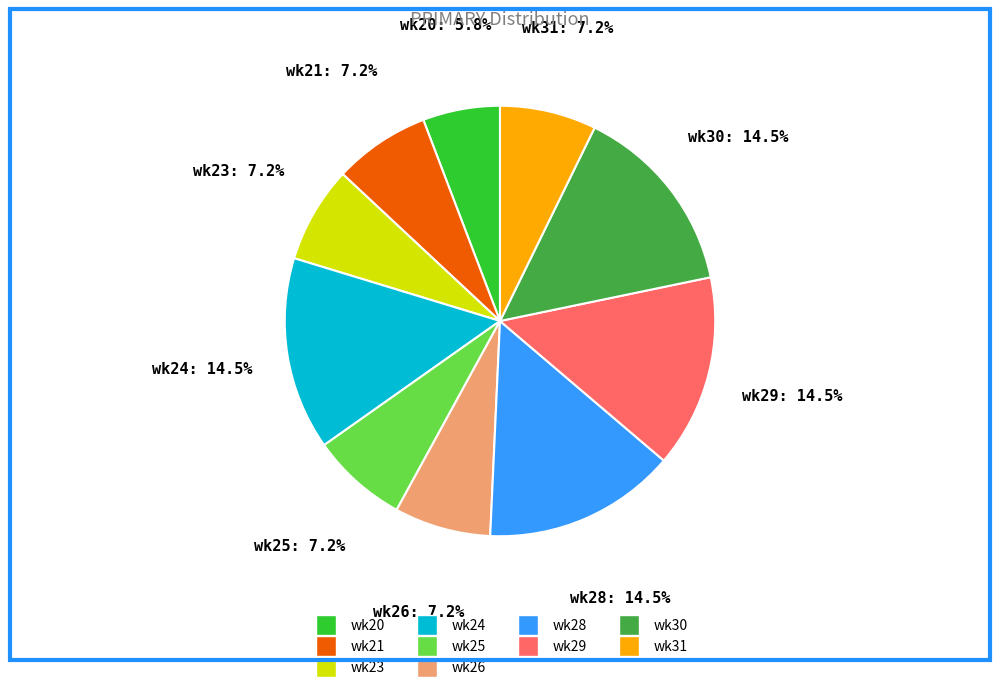

Is there a majority slice in this chart?

No